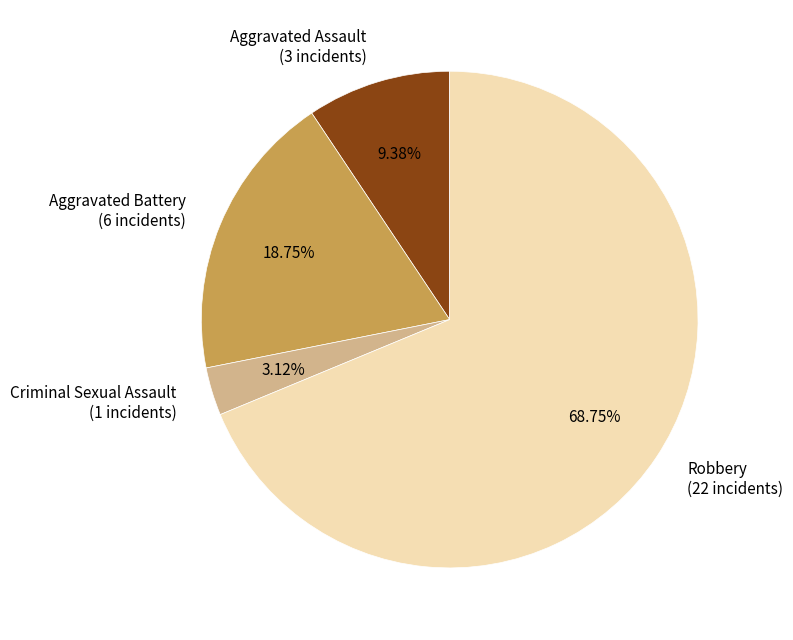

To the nearest percent, what is the difference between the largest and smallest slice percentages?

66%